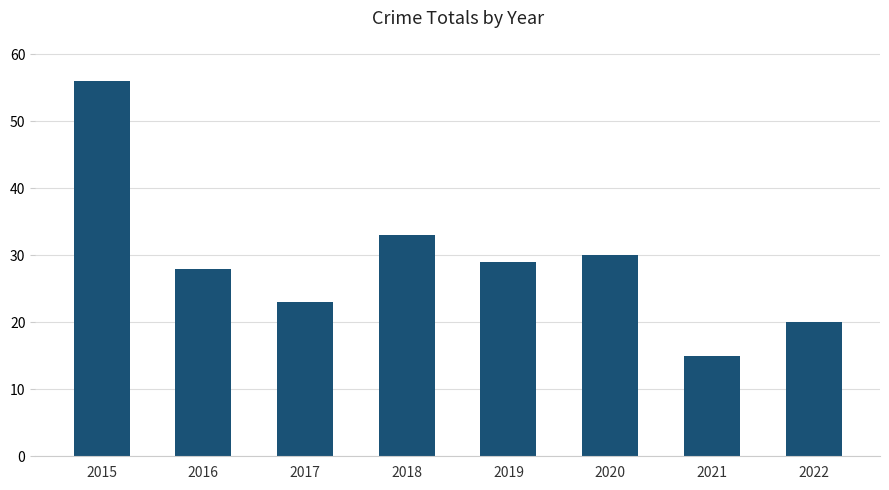

What is the difference between the maximum and minimum values?

41